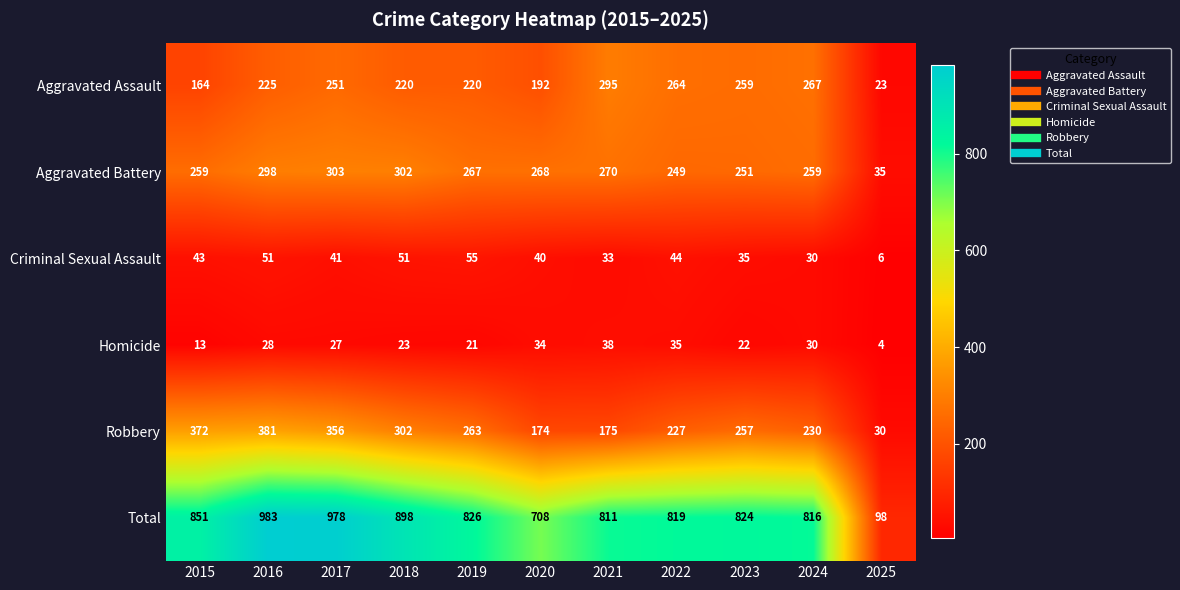

What is the difference between the maximum and minimum values in the Criminal Sexual Assault series?

49